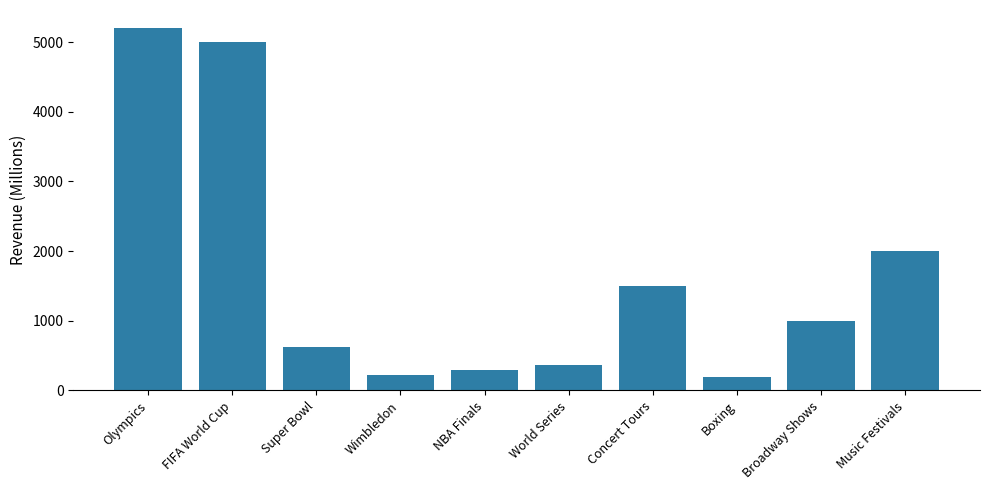

What position from the left is Olympics?

1